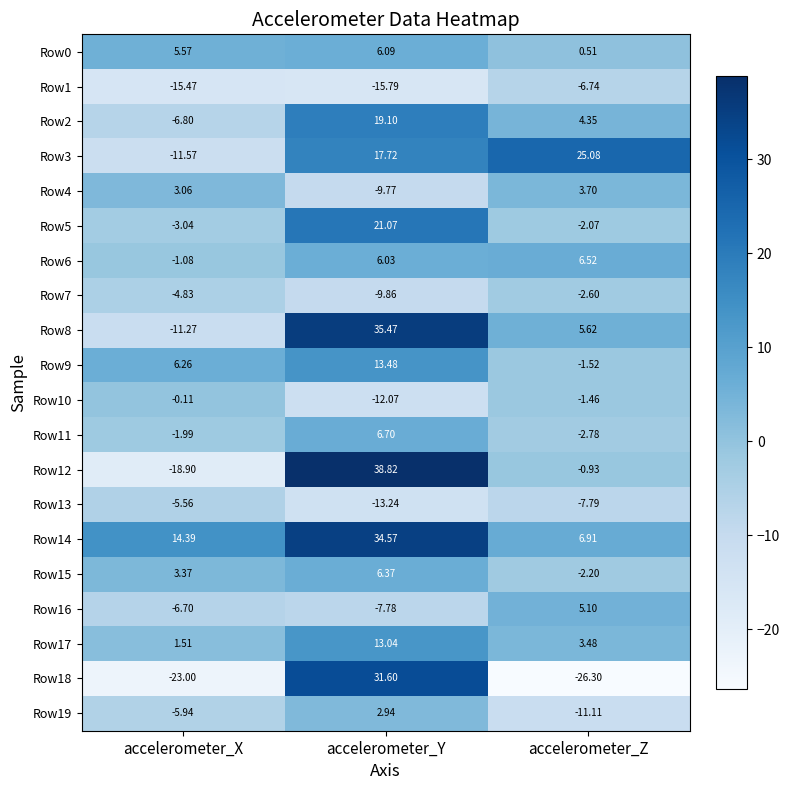

List the labels in order of Row17 value, smallest first.

accelerometer_X, accelerometer_Z, accelerometer_Y